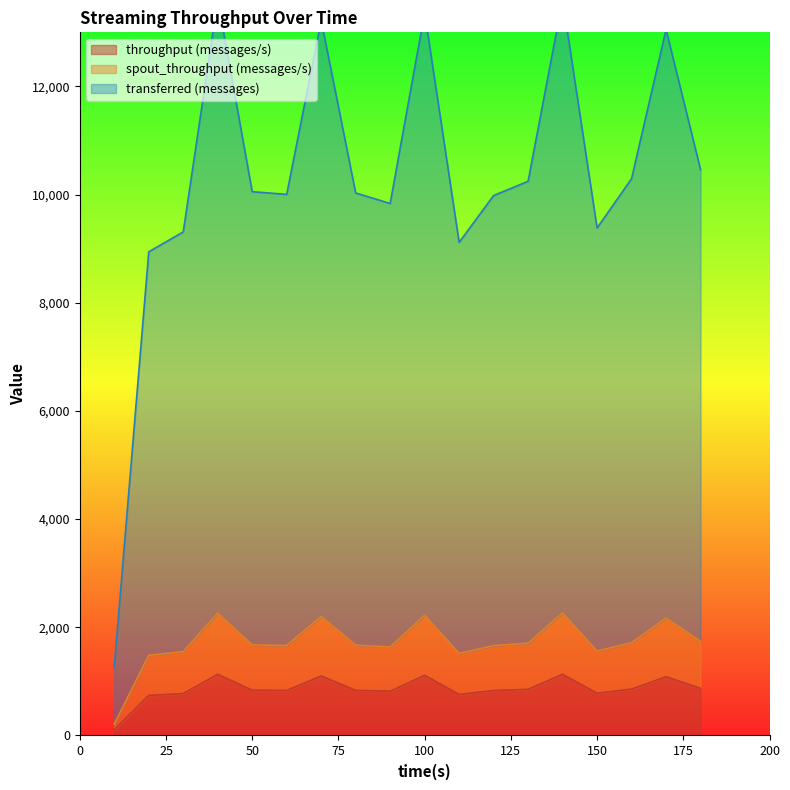

What is the difference between the maximum and minimum values in the spout_throughput (messages/s) series?

2054